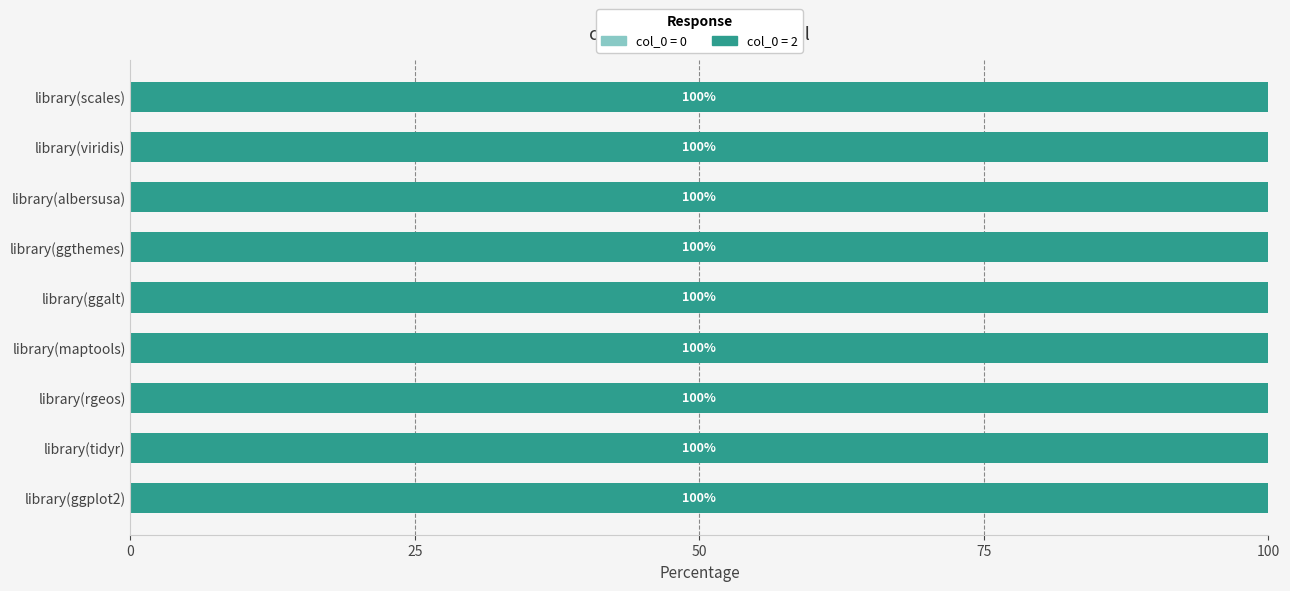

Is it true that col_0 = 0 equals 0 at library(ggalt)?

True